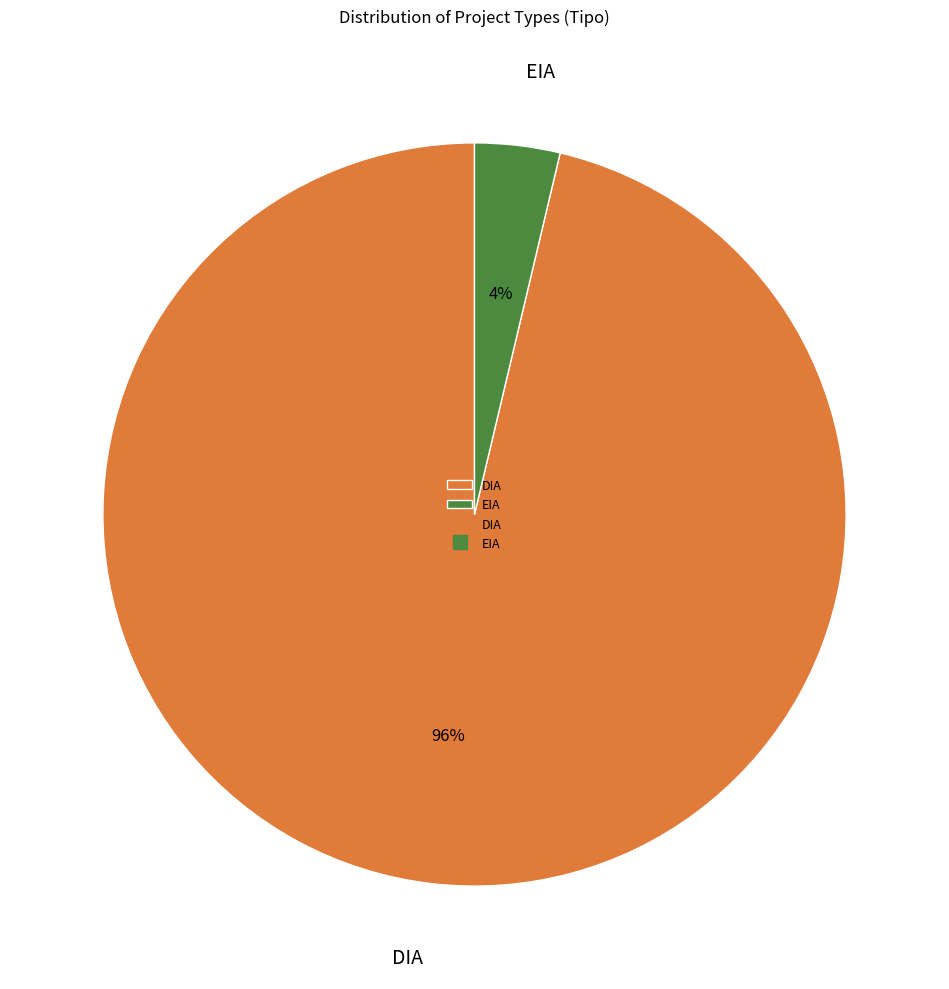

Count the number of slices in the pie.

2